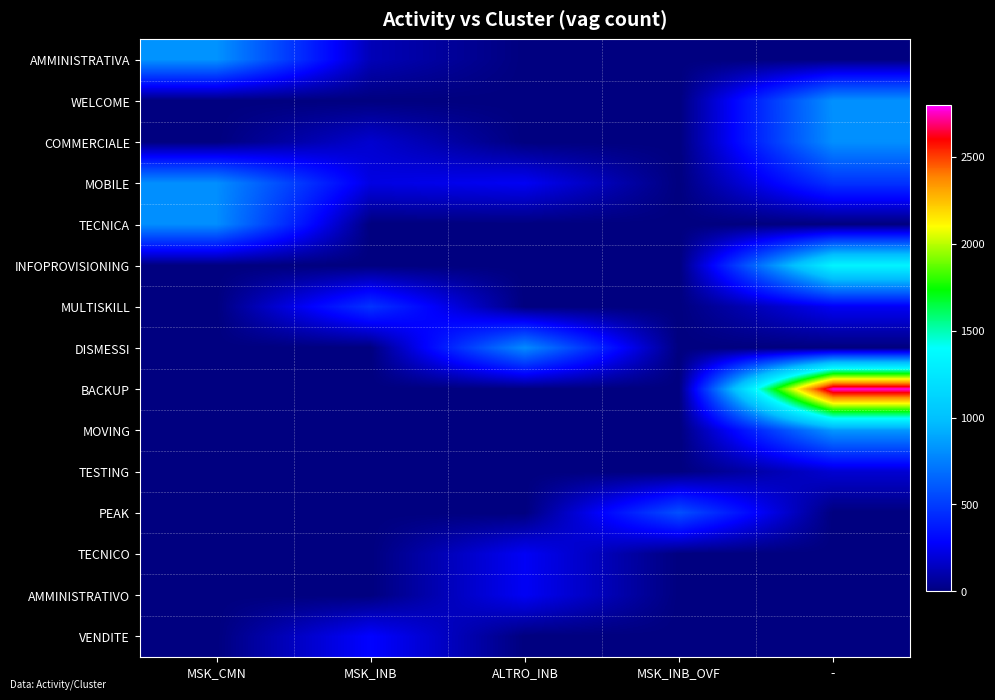

What is the greatest value displayed?

2774